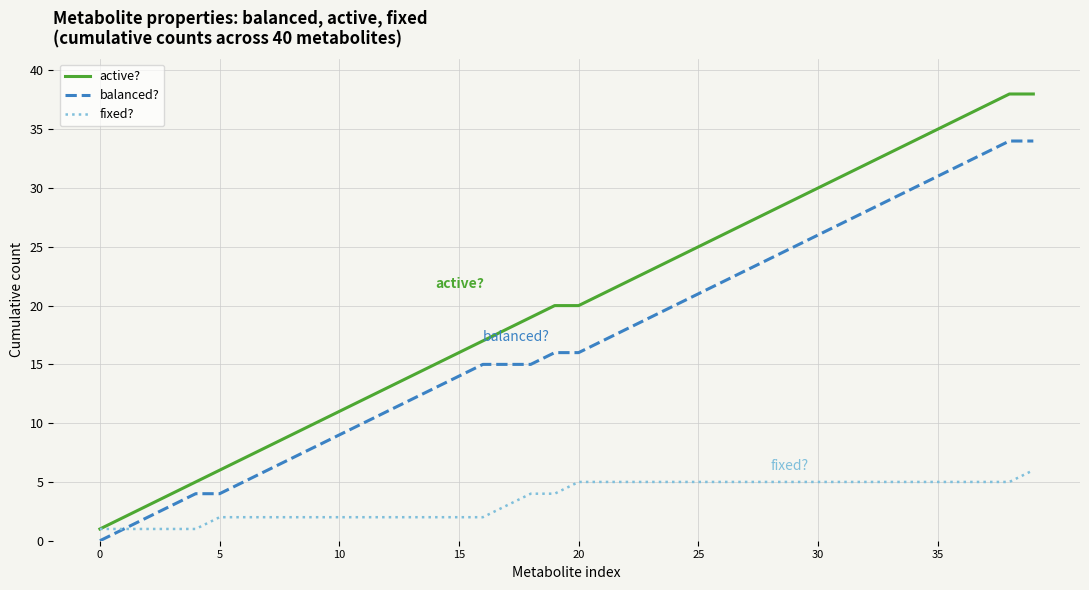

Reading left to right, what are all the values shown in this chart?

active?: 1	2	3	4	5	6	7	8	9	10	11	12	13	14	15	16	17	18	19	20	20	21	22	23	24	25	26	27	28	29	30	31	32	33	34	35	36	37	38	38
balanced?: 0	1	2	3	4	4	5	6	7	8	9	10	11	12	13	14	15	15	15	16	16	17	18	19	20	21	22	23	24	25	26	27	28	29	30	31	32	33	34	34
fixed?: 1	1	1	1	1	2	2	2	2	2	2	2	2	2	2	2	2	3	4	4	5	5	5	5	5	5	5	5	5	5	5	5	5	5	5	5	5	5	5	6